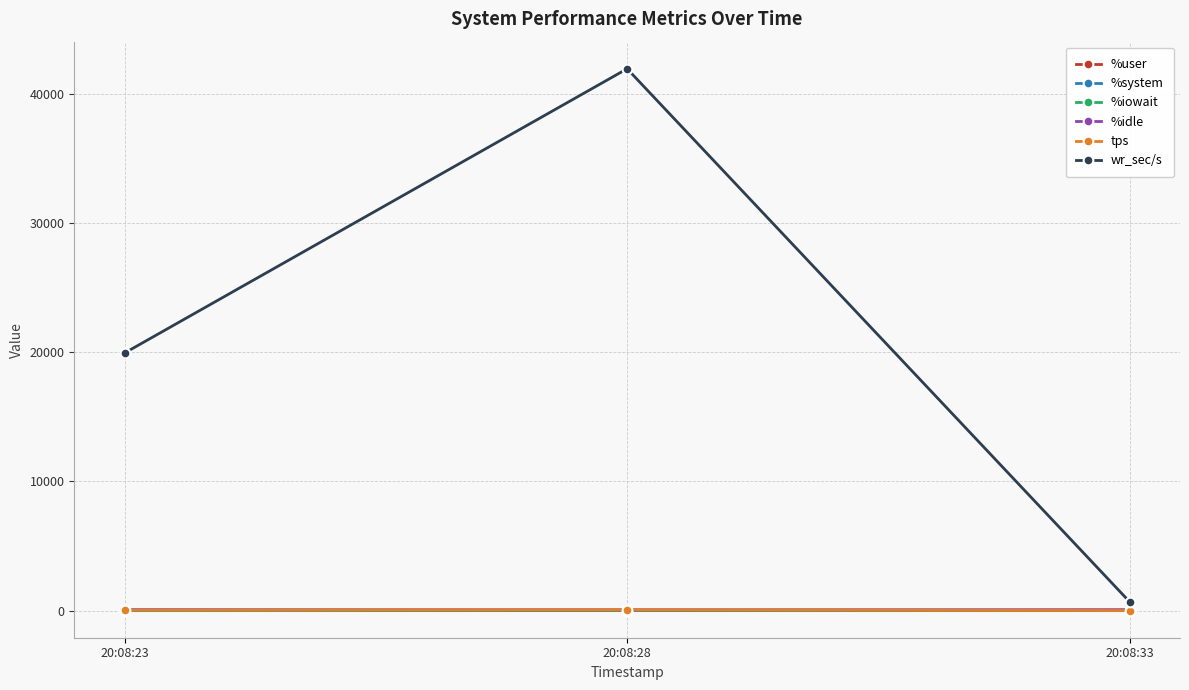

What is the difference between the tps values at 20:08:28 and 20:08:33?

53.0